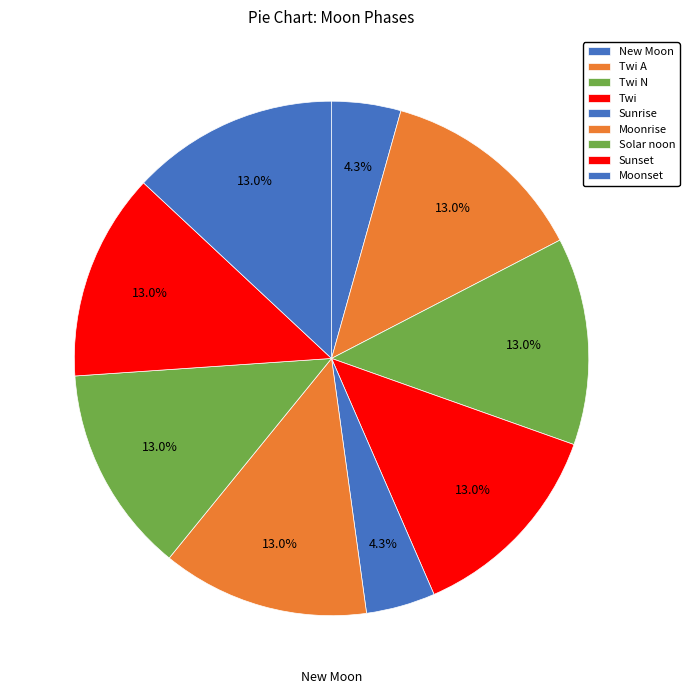

Which slice is the smallest?

New Moon